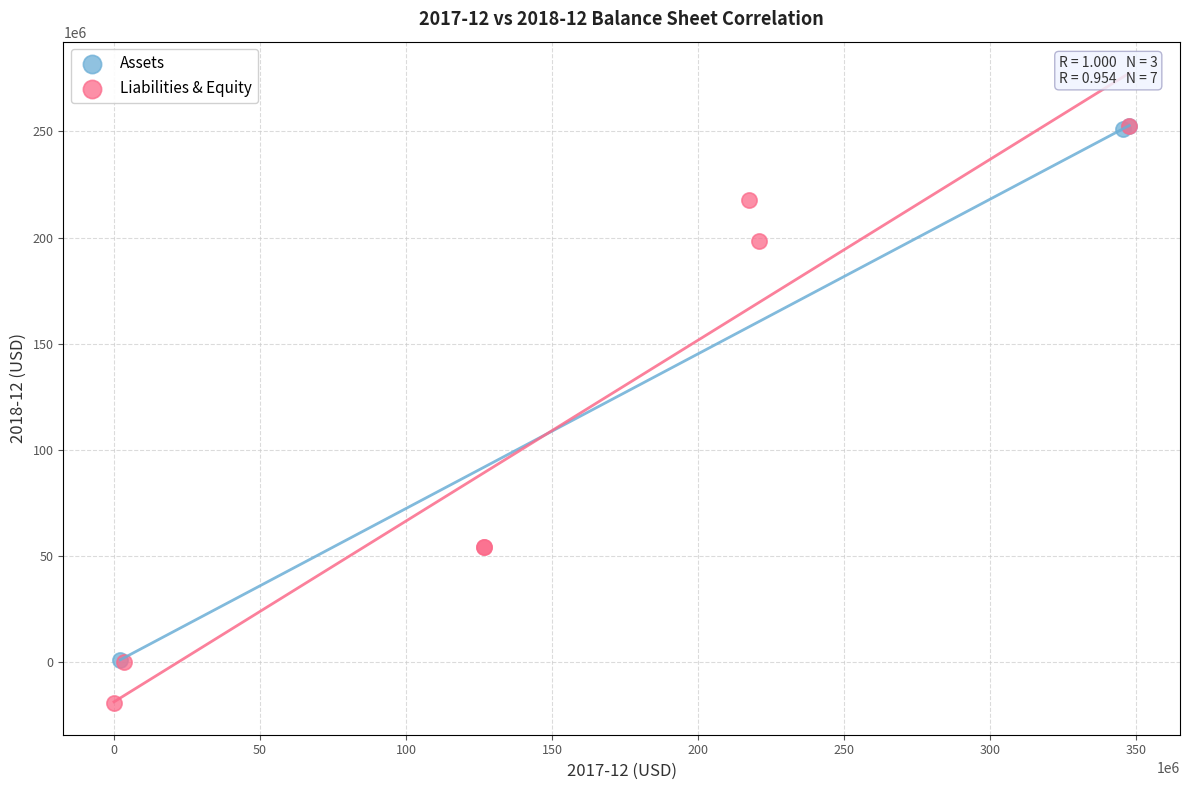

Which series contains the lowest Y value?

Liabilities & Equity